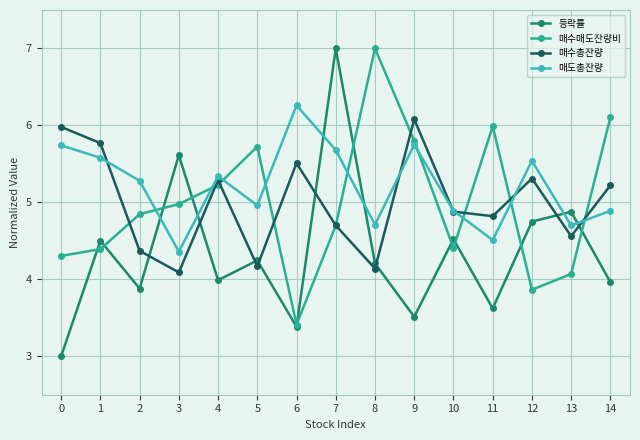

After their last crossing, which series has the higher values: 매도총잔량 or 등락률?

매도총잔량